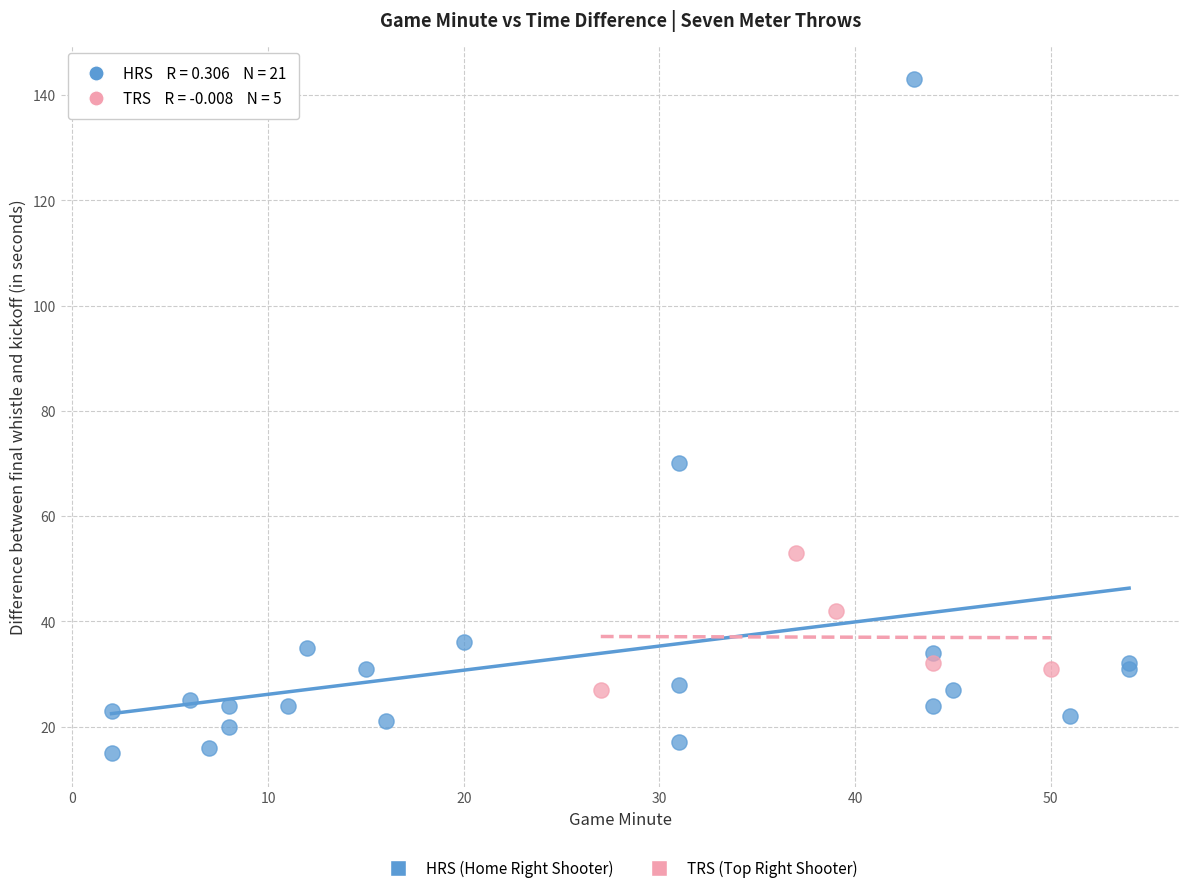

Which series has the widest spread of Y values?

HRS (Home Right Shooter)